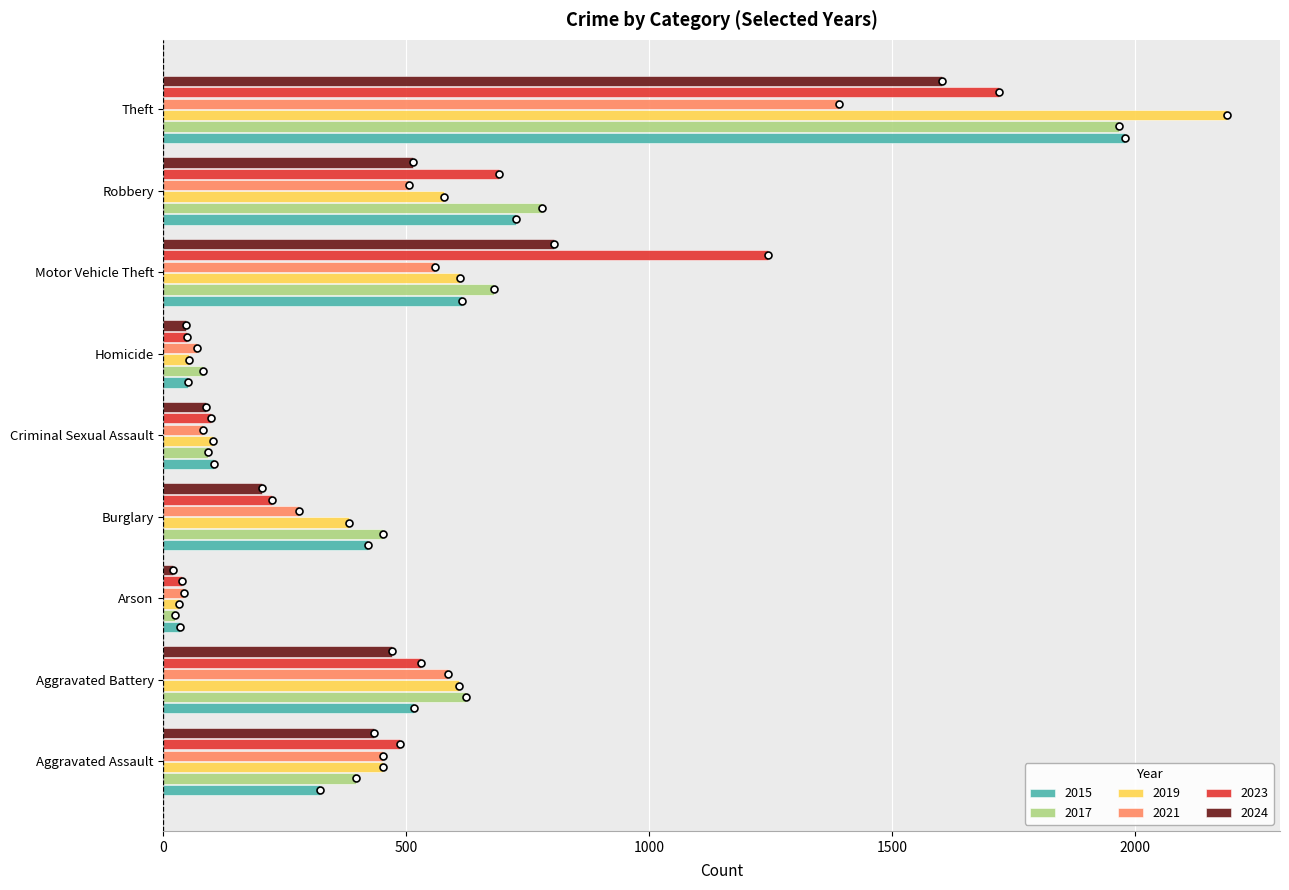

At which label does 2021 reach its minimum?

Arson